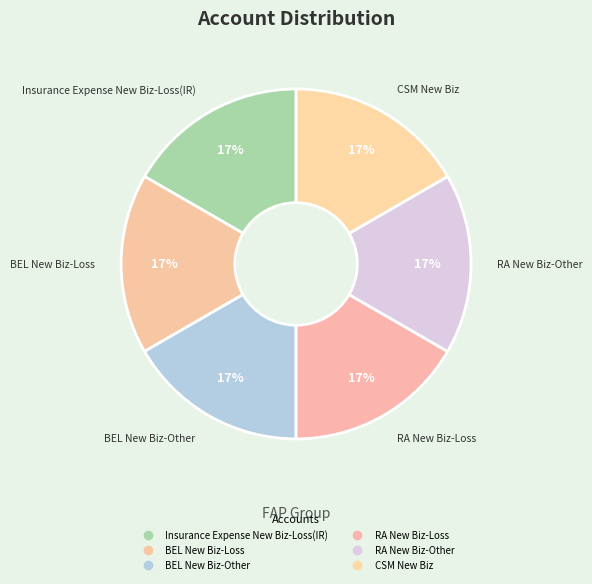

How many segments does this pie chart have?

6